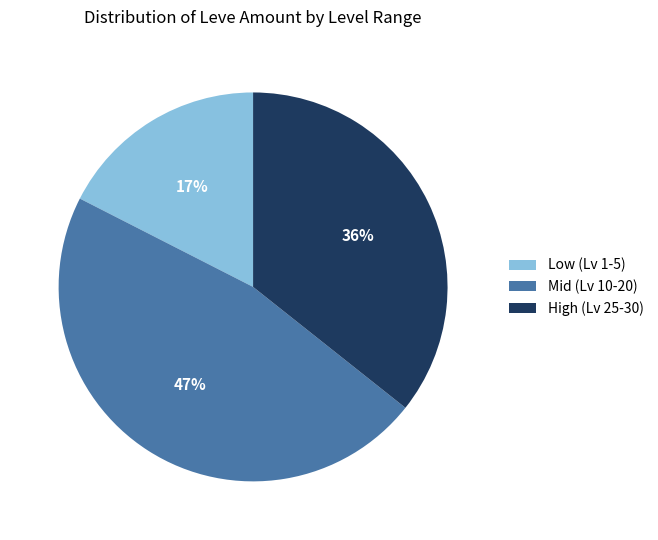

Approximately how many times larger is the value at Mid (Lv 10-20) compared to High (Lv 25-30)?

1.3